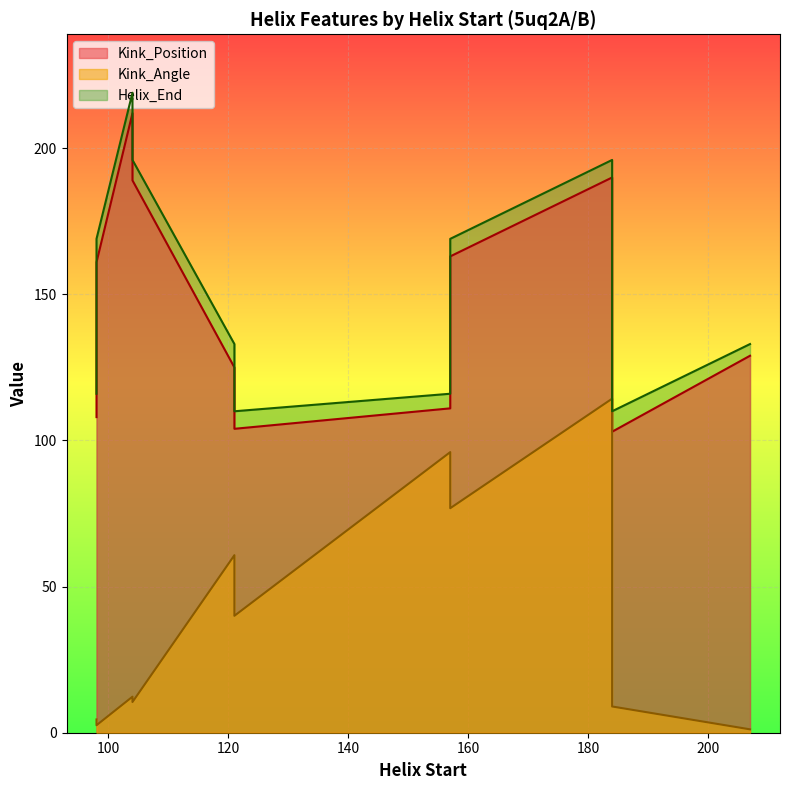

What are all the series names shown in the legend?

Kink_Position, Kink_Angle, Helix_End